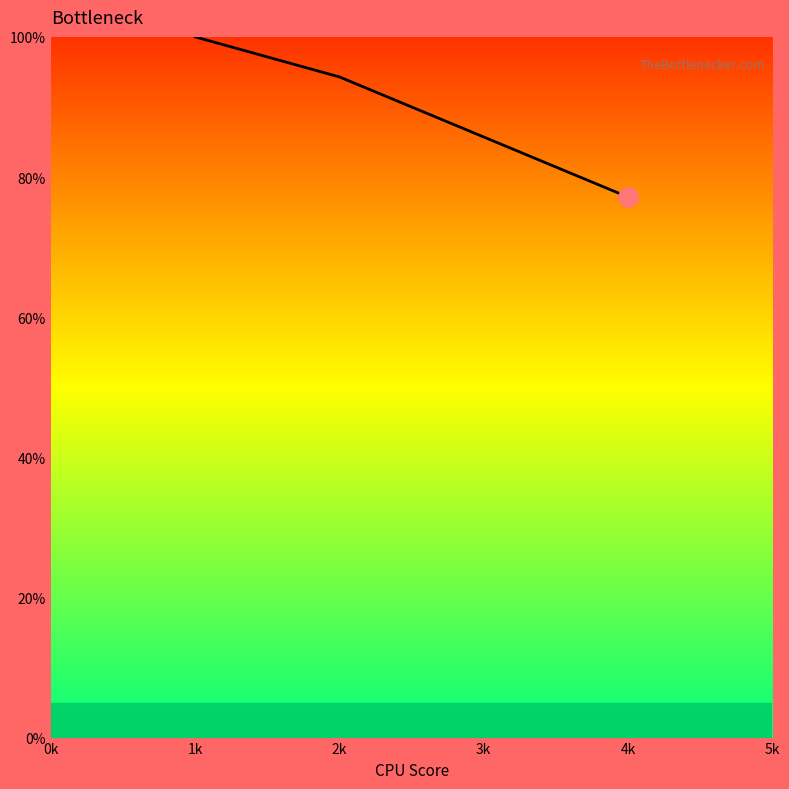

What is the average value?

89.3